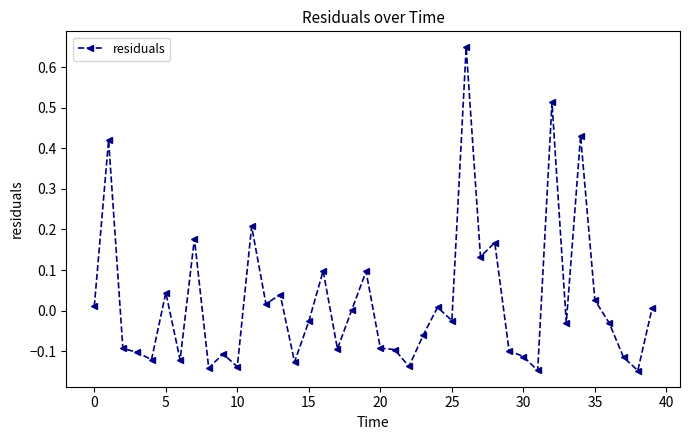

What is the sum of all values?

0.9